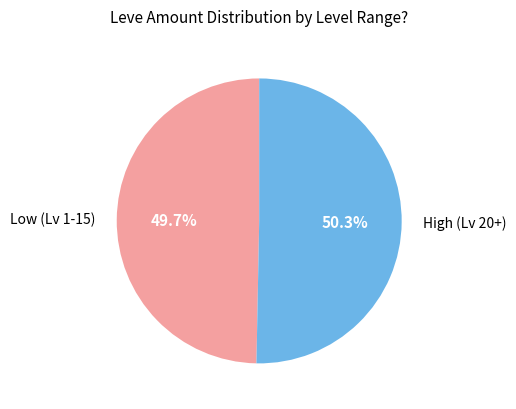

How many slices are in this pie chart?

2